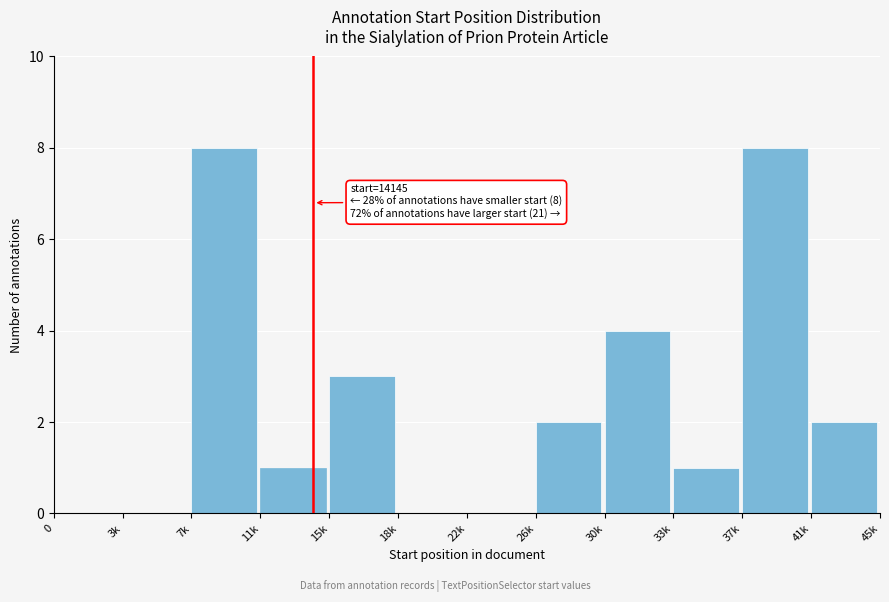

Reading left to right, what are all the values shown in this chart?

0=0	3k=0	7k=8	11k=1	15k=3	18k=0	22k=0	26k=2	30k=4	33k=1	37k=8	41k=2